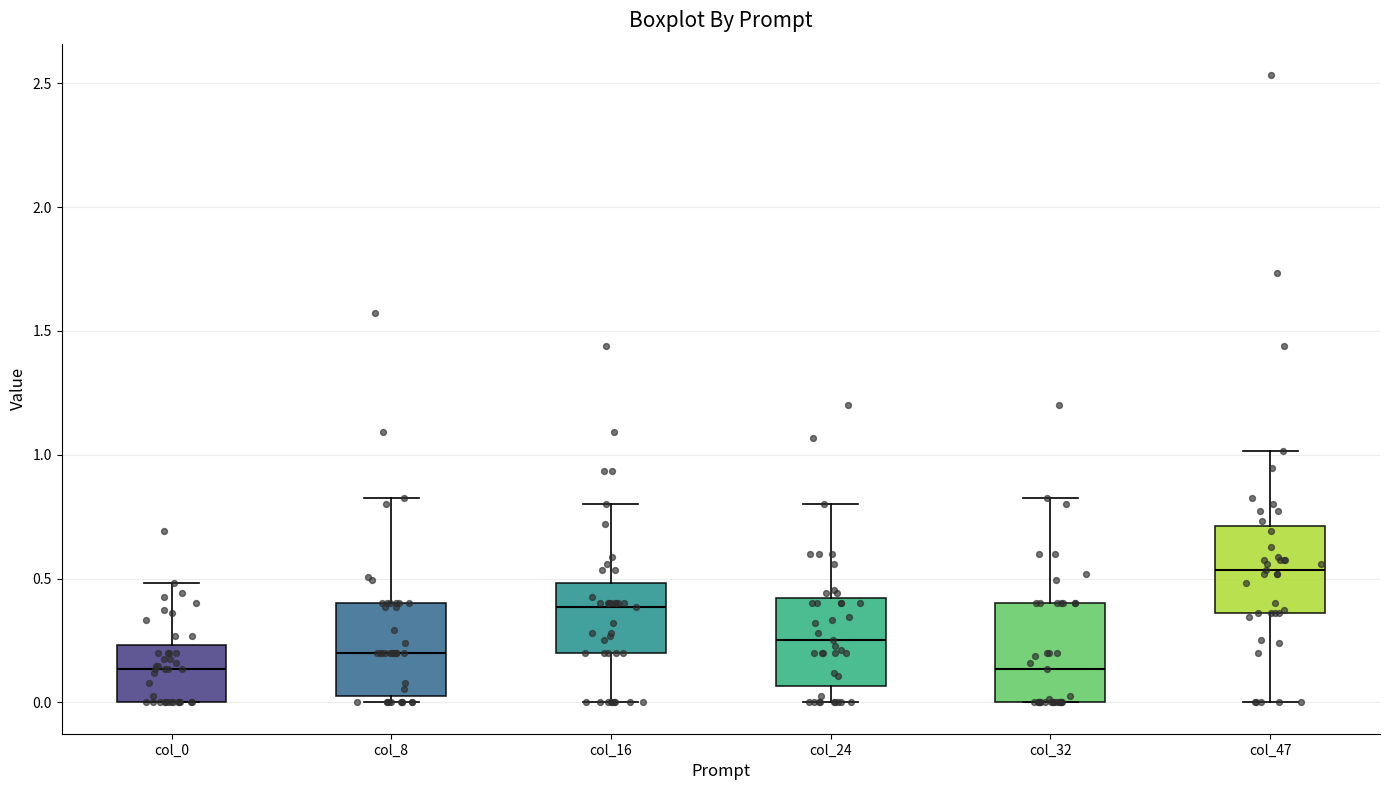

Reading left to right, transcribe this box plot: for each box, give where its median line is, the range the box spans, and where its two whiskers end, as read against the y-axis. The values are not printed on the chart, so give them approximately, as read against the axis.

col_0: median 0.15, box 0.00 to 0.25, whiskers 0.00 to 0.50
col_8: median 0.20, box 0.05 to 0.40, whiskers 0.00 to 0.85
col_16: median 0.40, box 0.20 to 0.50, whiskers 0.00 to 0.80
col_24: median 0.25, box 0.05 to 0.40, whiskers 0.00 to 0.80
col_32: median 0.15, box 0.00 to 0.40, whiskers 0.00 to 0.85
col_47: median 0.55, box 0.35 to 0.70, whiskers 0.00 to 1.00